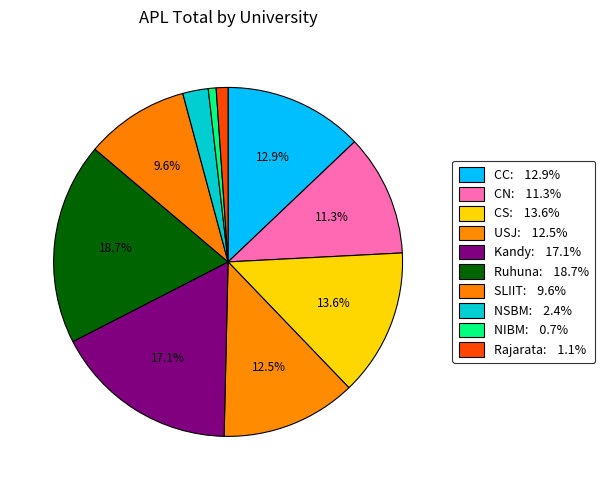

Count the number of slices in the pie.

10